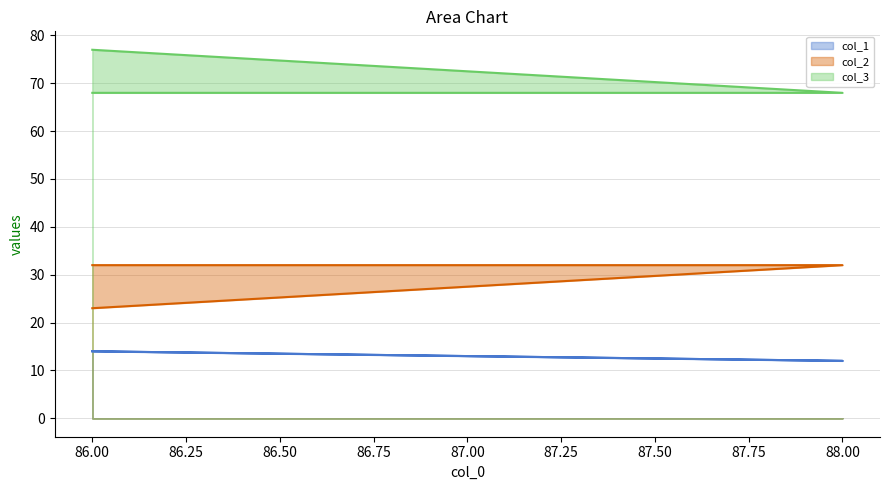

The value of col_3 at 86 is 68. True or false?

True